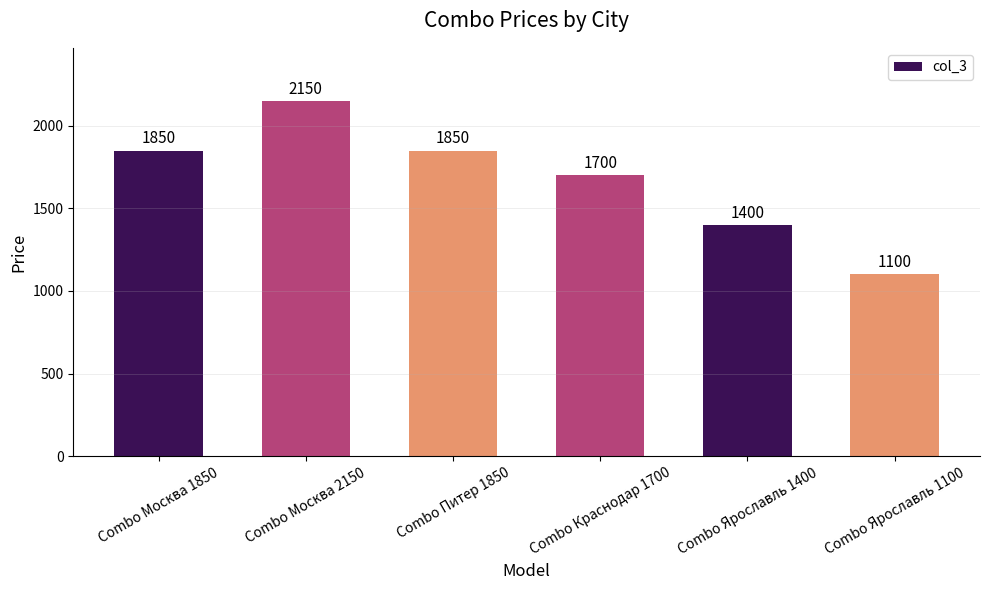

Where is the data nearest to the value 1625?

Combo Краснодар 1700